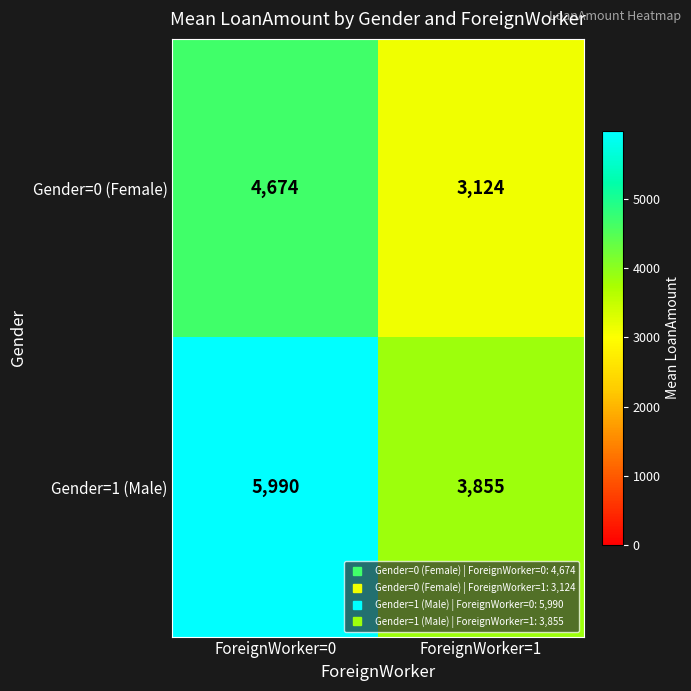

At which category does the chart reach its peak across all series?

ForeignWorker=0